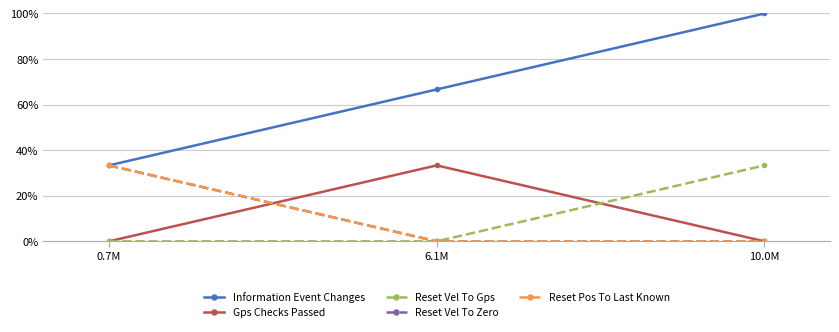

How many series are shown in this chart?

5